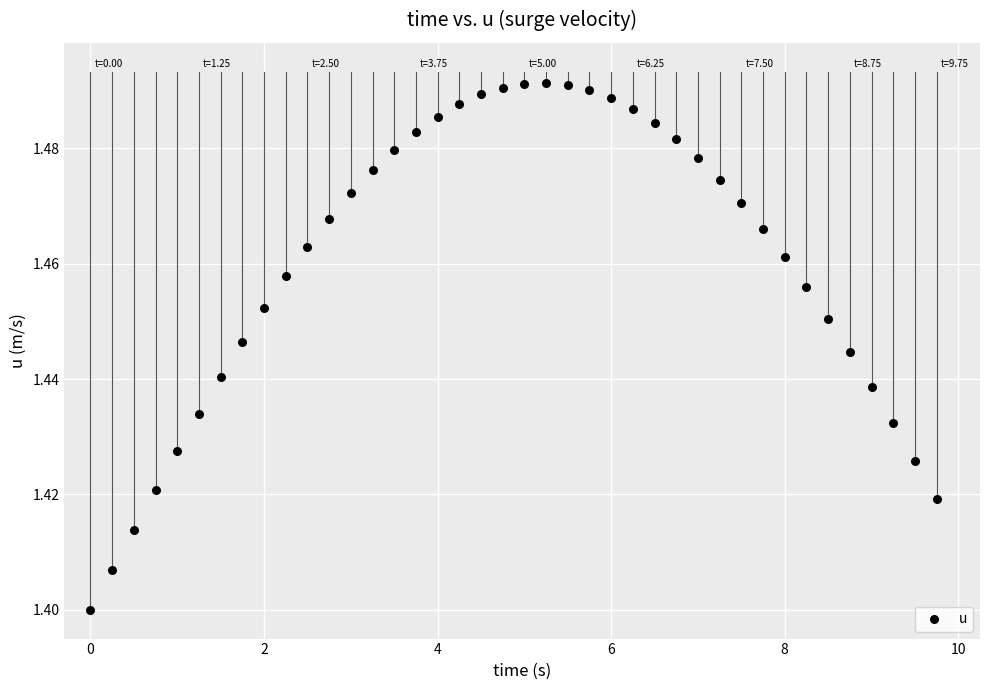

What is the range of X values (max minus min)?

9.8